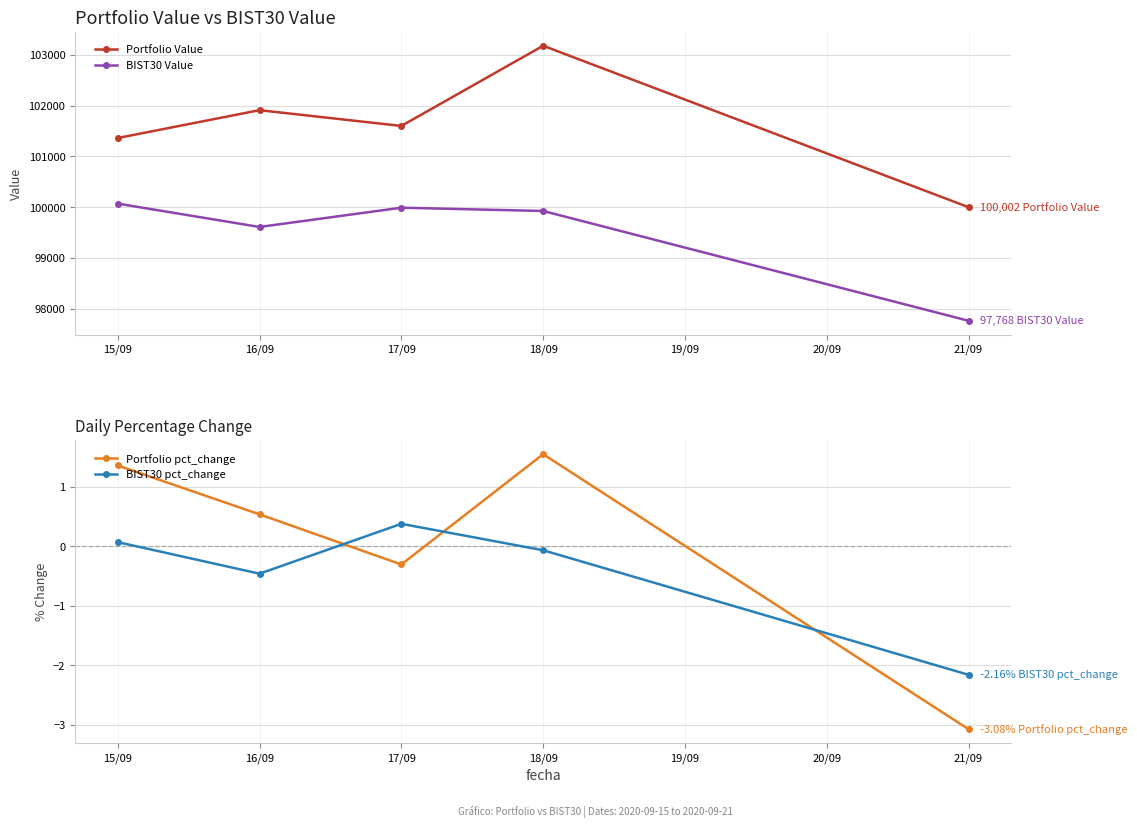

What is the difference between the highest and lowest values at 18/09?

103176.9